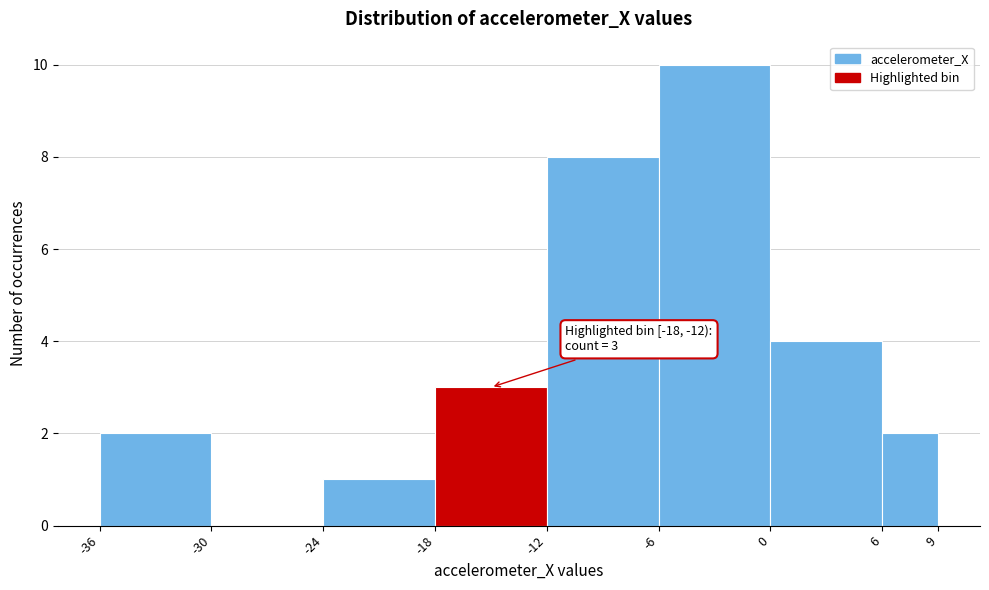

Which range on the x-axis has the tallest bar?

-6 to 0